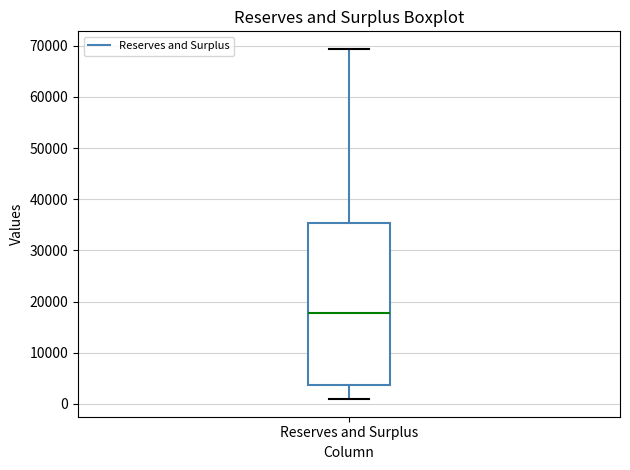

Transcribe this box plot: give where the median line is, the range the box spans, and where the two whiskers end, as read against the y-axis. The values are not printed on the chart, so give them approximately, as read against the axis.

median 18000, box 4000 to 35000, whiskers 1000 to 69000